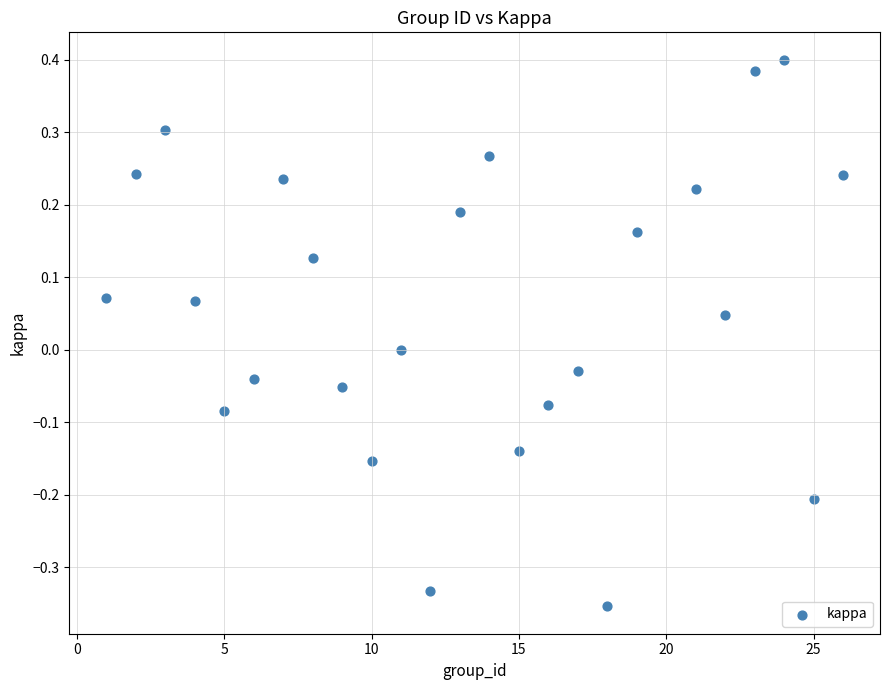

What is the range of Y values (max minus min)?

0.8